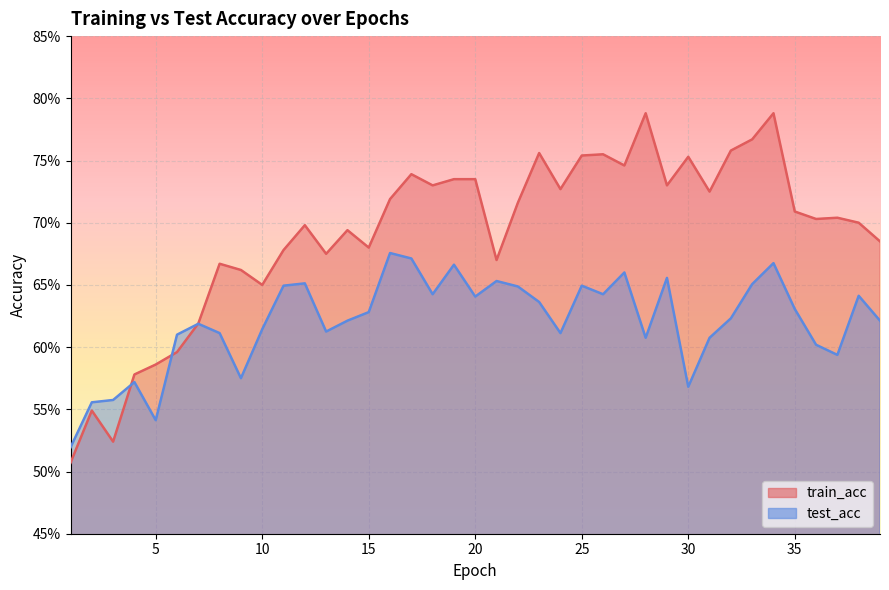

At which category does test_acc reach its first local peak?

4